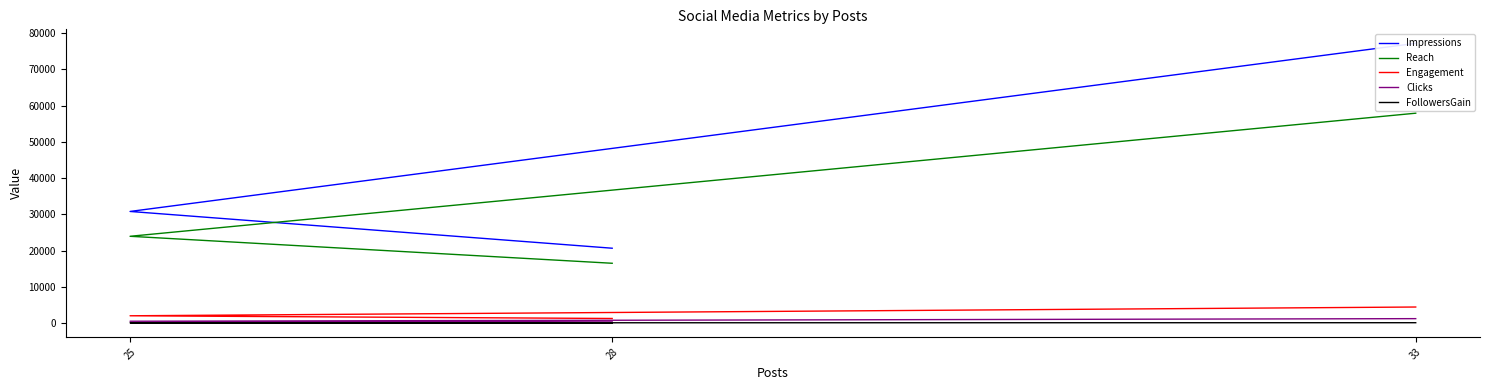

What is the value of the Reach point at the 3rd from the left?

57896